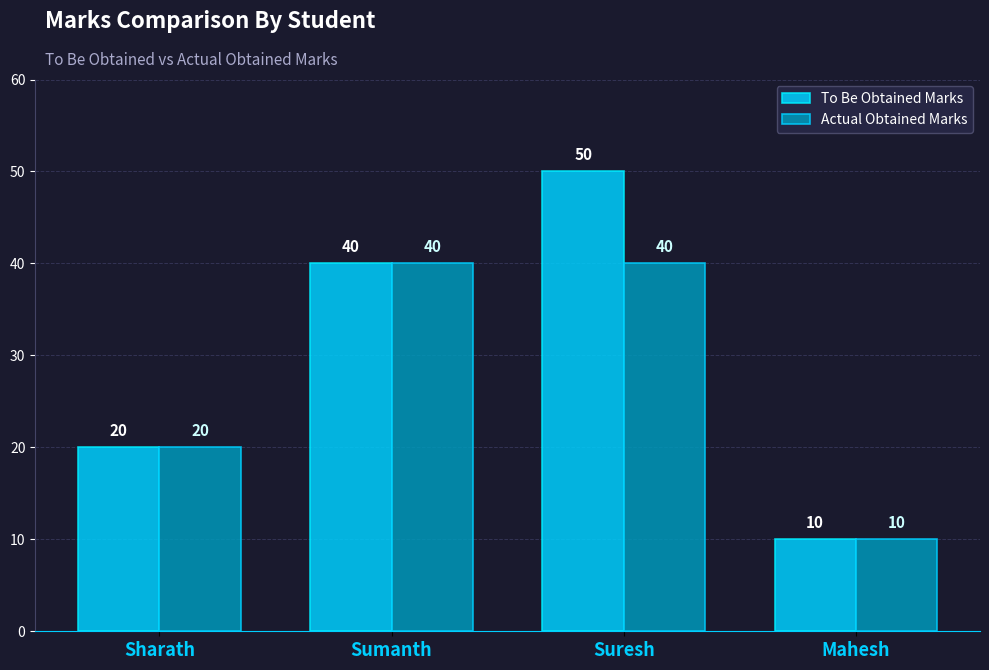

What is the sum of the To Be Obtained Marks values at Mahesh and Sumanth?

50